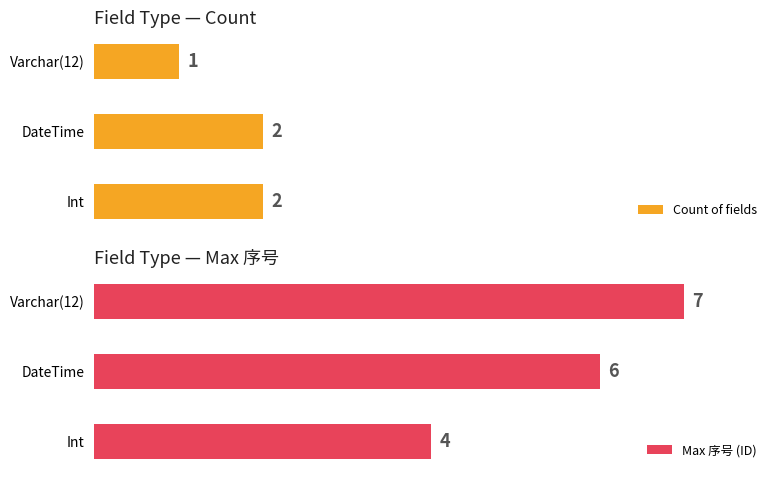

Reading left to right, transcribe all the data shown in this chart.

Count of fields: 2	2	1
Max 序号 (ID): 4	6	7